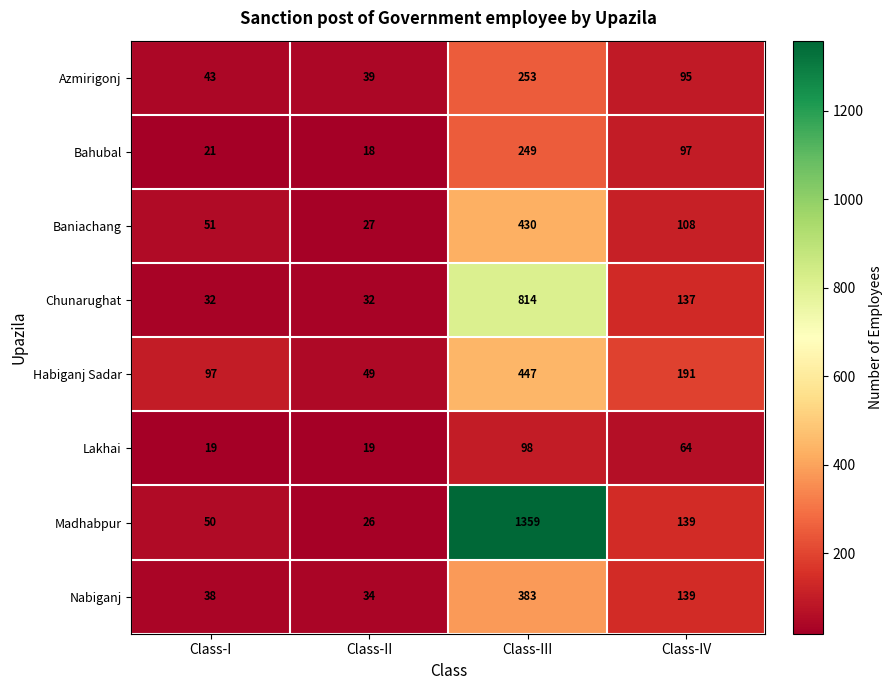

What is the maximum value shown in the chart?

1359